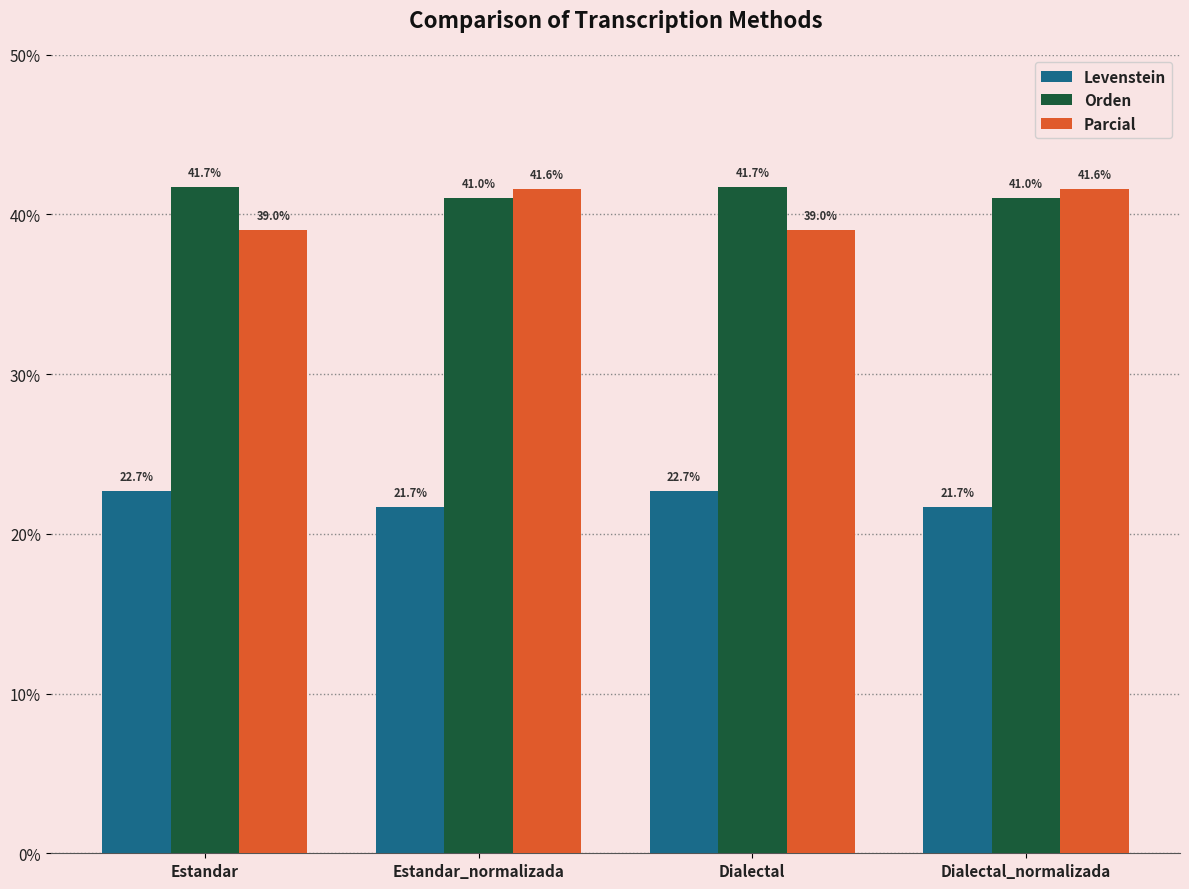

What is the difference between the maximum and minimum values in the Parcial series?

2.6